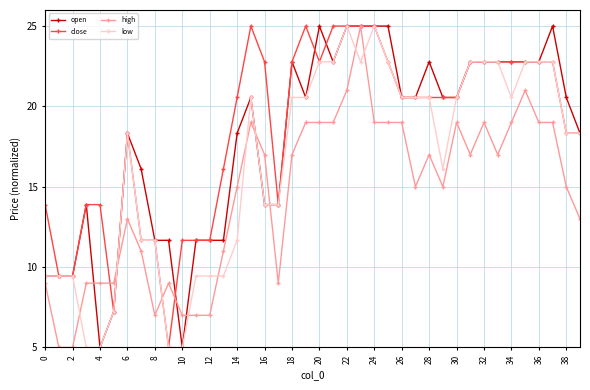

True or false: low and high cross at least once.

True